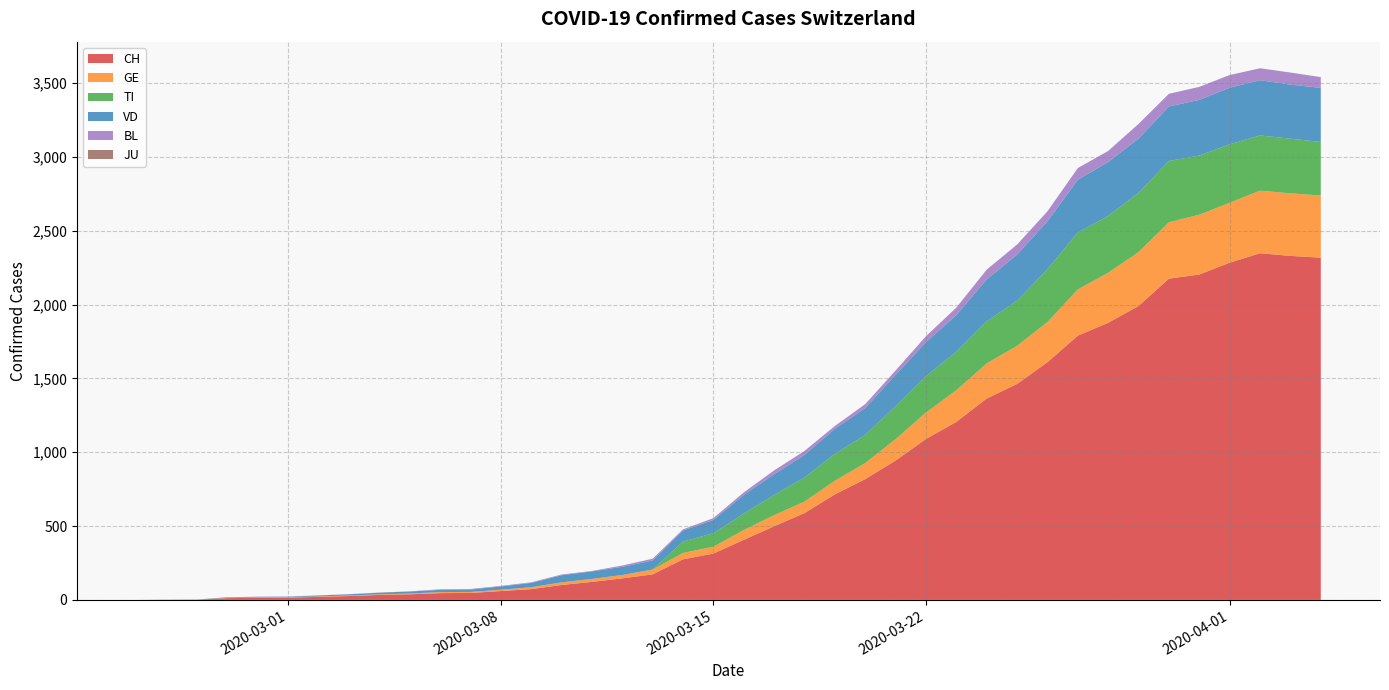

Reading left to right, extract all data points from this chart.

CH: 0	1	2	12	14	15	21	26	34	38	46	47	60	73	101	122	146	173	275	314	407	499	588	715	818	944	1090	1206	1364	1463	1610	1790	1877	1991	2176	2204	2284	2348	2330	2318
GE: 0	1	1	2	3	3	3	4	4	5	7	7	9	13	18	20	23	33	43	46	66	75	78	92	109	145	179	214	238	258	272	313	339	365	382	405	406	424	424	421
TI: 0	0	0	0	0	0	0	0	0	0	0	0	0	0	0	0	0	0	77	92	112	137	163	182	190	224	246	261	285	306	358	386	385	402	415	401	396	374	370	363
VD: 0	0	0	4	4	4	6	8	11	14	15	16	22	29	48	51	55	61	75	90	126	140	153	170	182	211	231	248	284	312	324	357	365	367	369	377	383	374	366	366
BL: 0	0	0	0	1	1	1	1	1	1	4	4	4	4	5	3	9	12	8	12	17	26	27	19	27	30	40	51	66	68	68	79	75	99	86	88	86	81	82	73
JU: 0	0	0	0	0	0	0	0	0	0	0	0	0	0	0	0	0	0	0	0	0	0	0	0	0	0	0	0	0	0	0	0	0	0	0	0	0	0	0	0